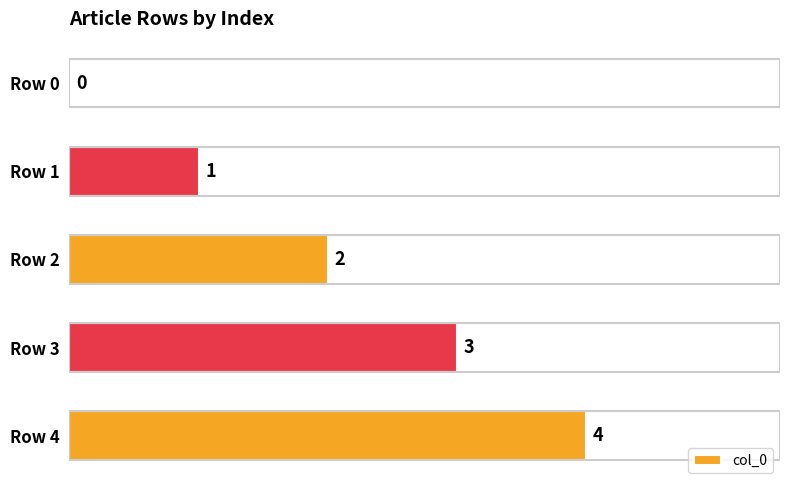

What is the change in value from Row 3 to Row 4?

+1